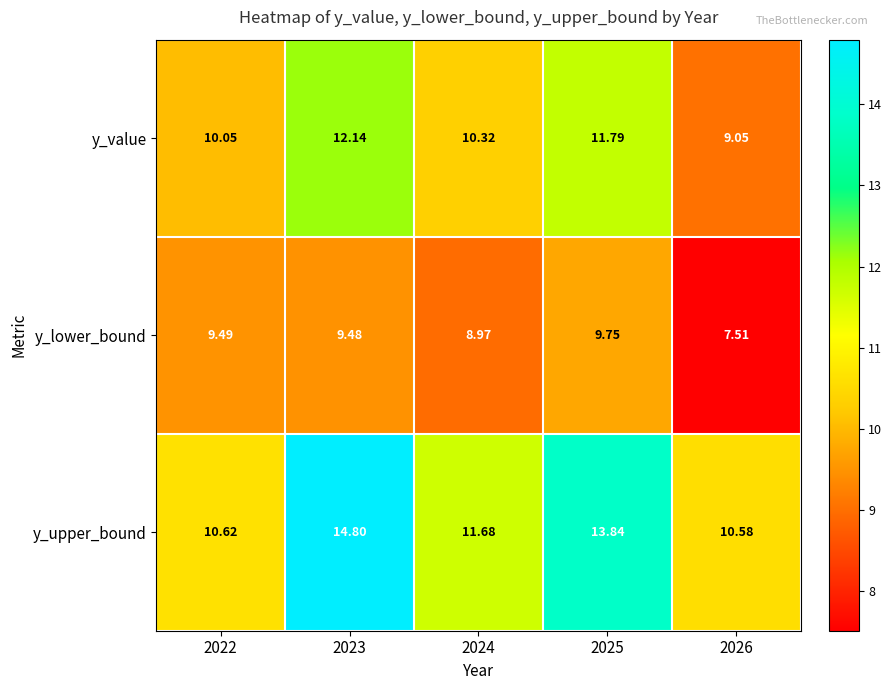

Rank the series by their average value, from lowest to highest.

y_lower_bound, y_value, y_upper_bound